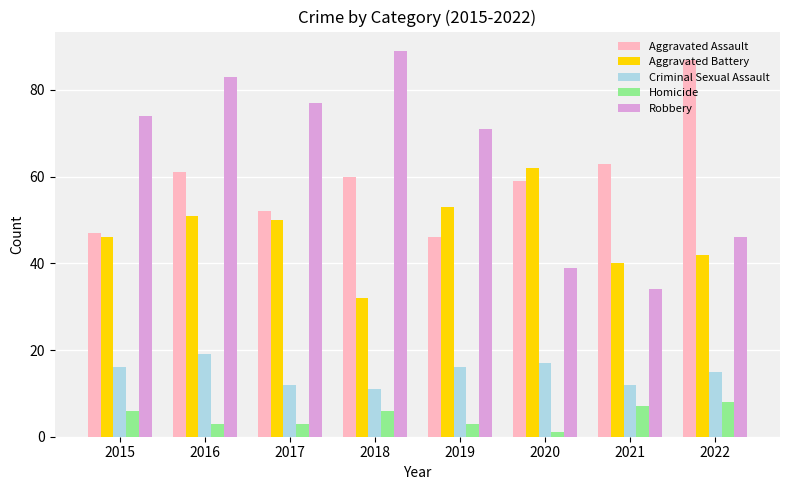

What is the difference between the maximum and minimum values in the Homicide series?

7